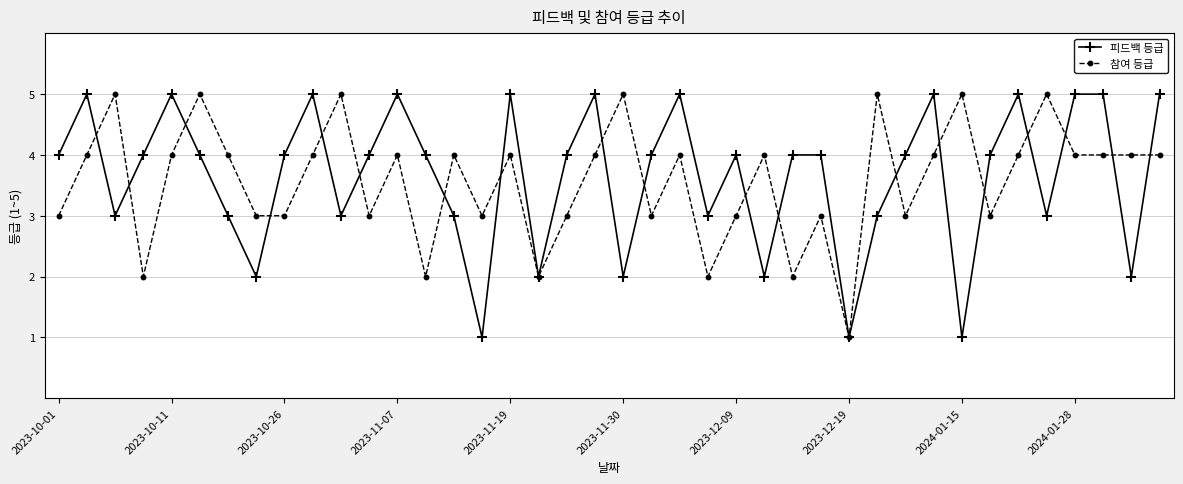

Count the 피드백 등급 values in the range 3 to 5.

32